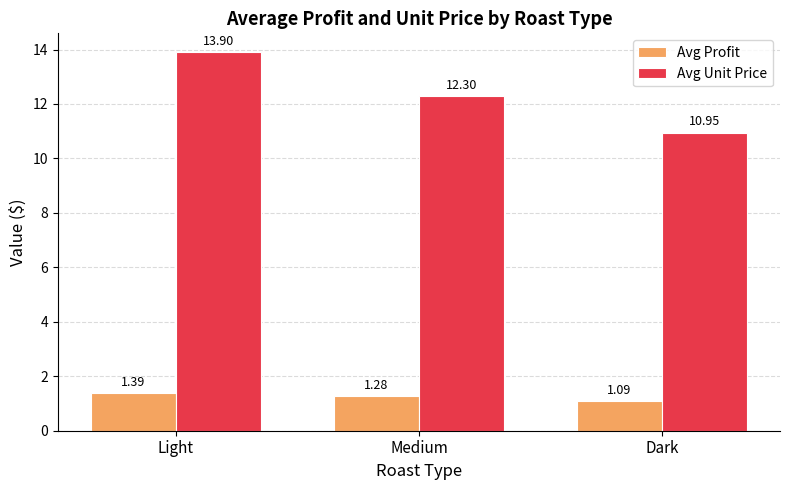

What is the highest value of the Avg Unit Price series?

13.9